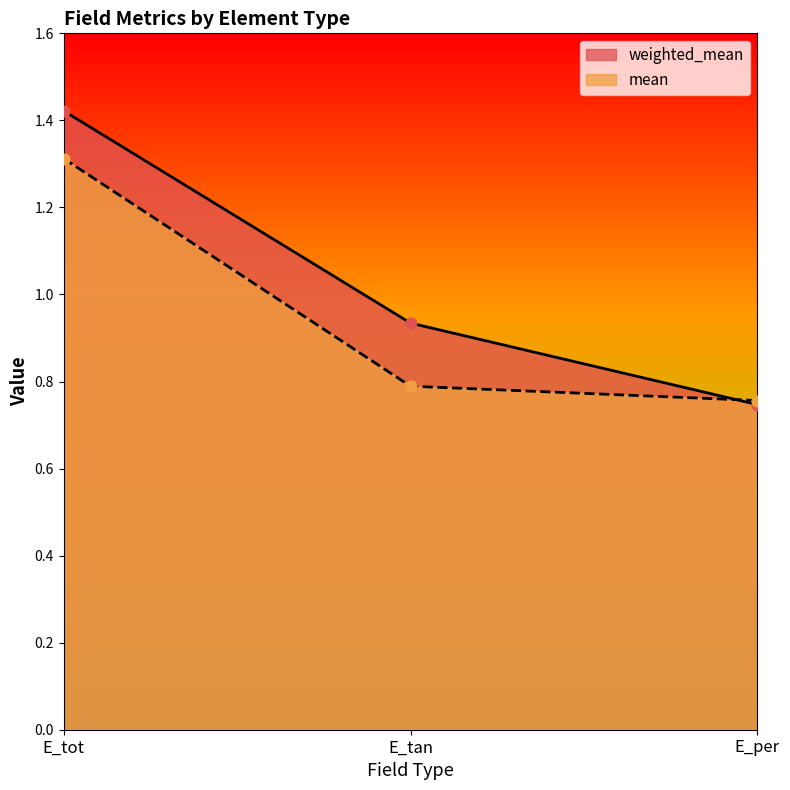

Which series reaches the minimum Y coordinate?

weighted_mean